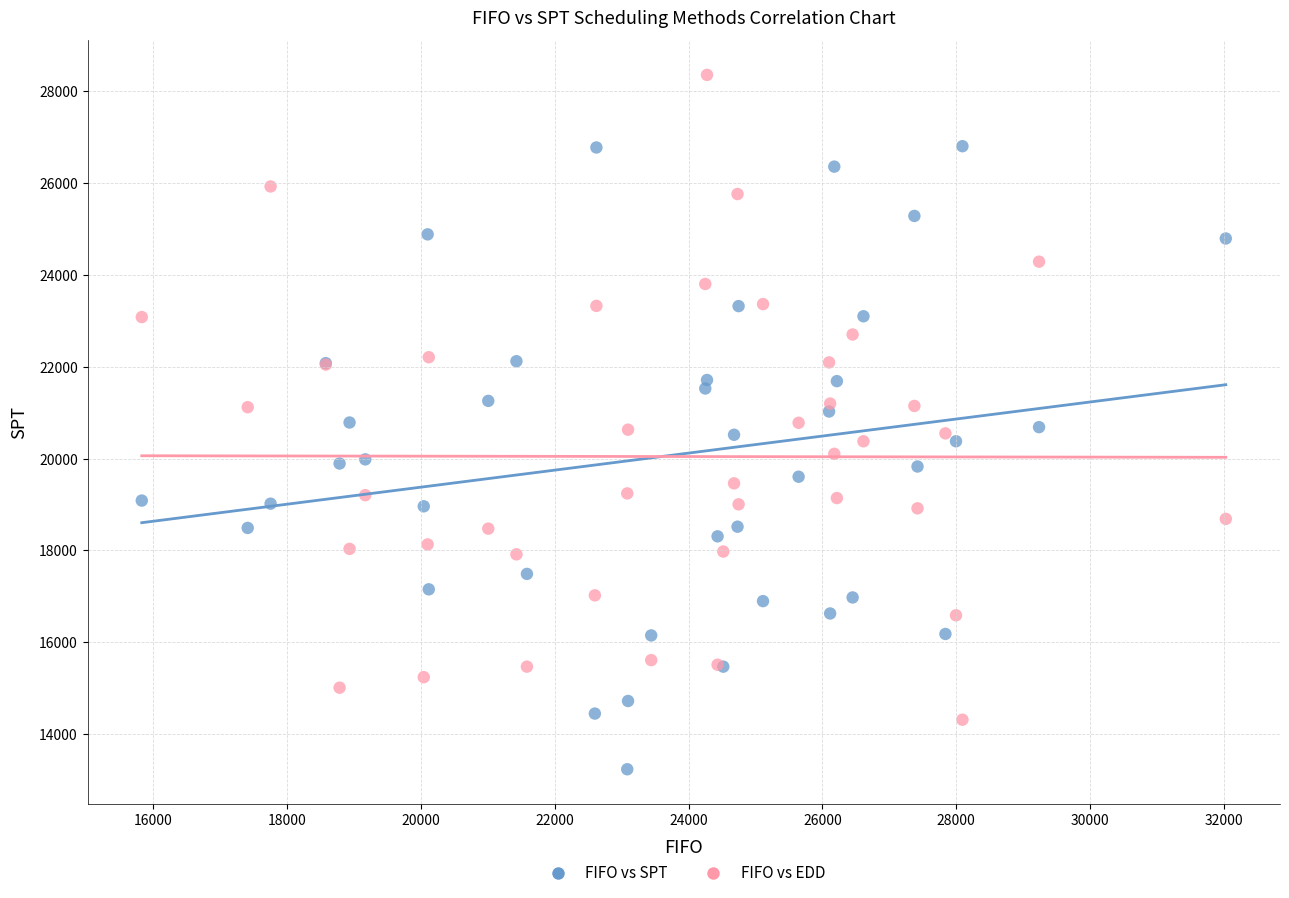

What are all the series names shown in the legend?

FIFO vs SPT, FIFO vs EDD